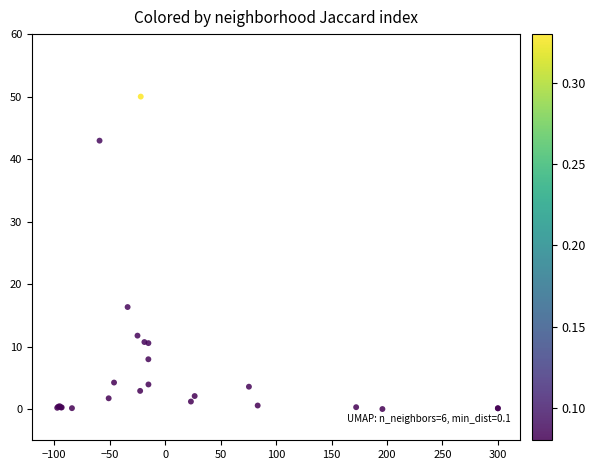

What Y value in the scatter plot is closest to 25?

16.3